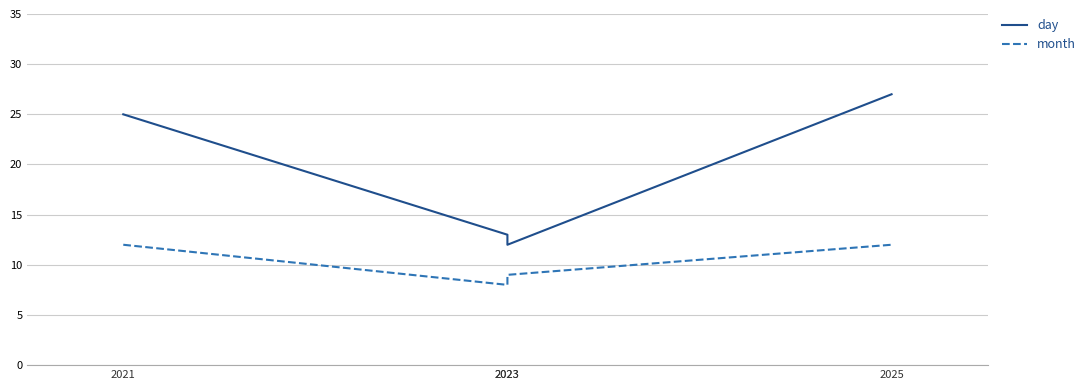

What are all the series names shown in the legend?

day, month